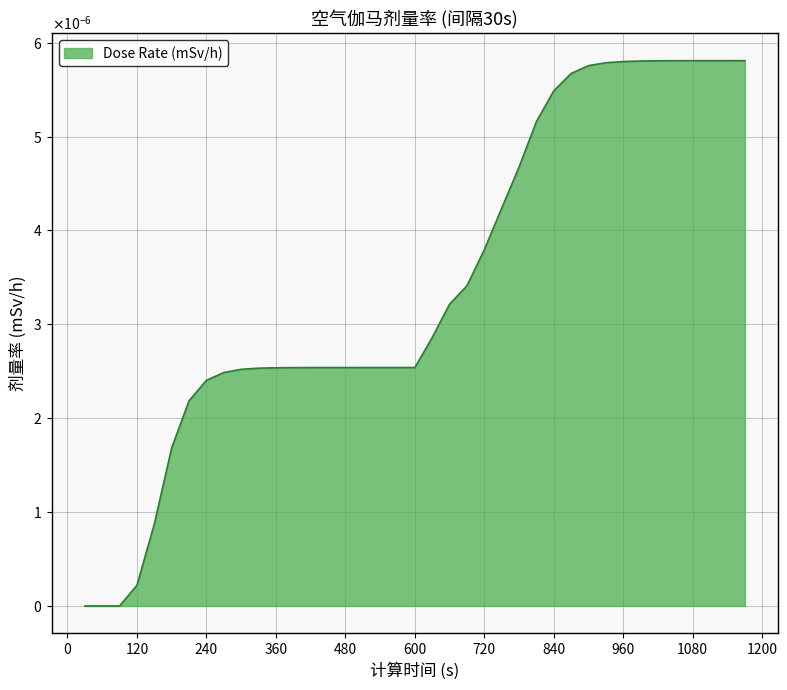

Rank the categories by value from lowest to highest.

30, 60, 90, 120, 150, 180, 210, 240, 270, 300, 330, 360, 390, 420, 450, 480, 510, 540, 570, 600, 630, 660, 690, 720, 750, 780, 810, 840, 870, 900, 930, 960, 990, 1020, 1050, 1080, 1110, 1140, 1170